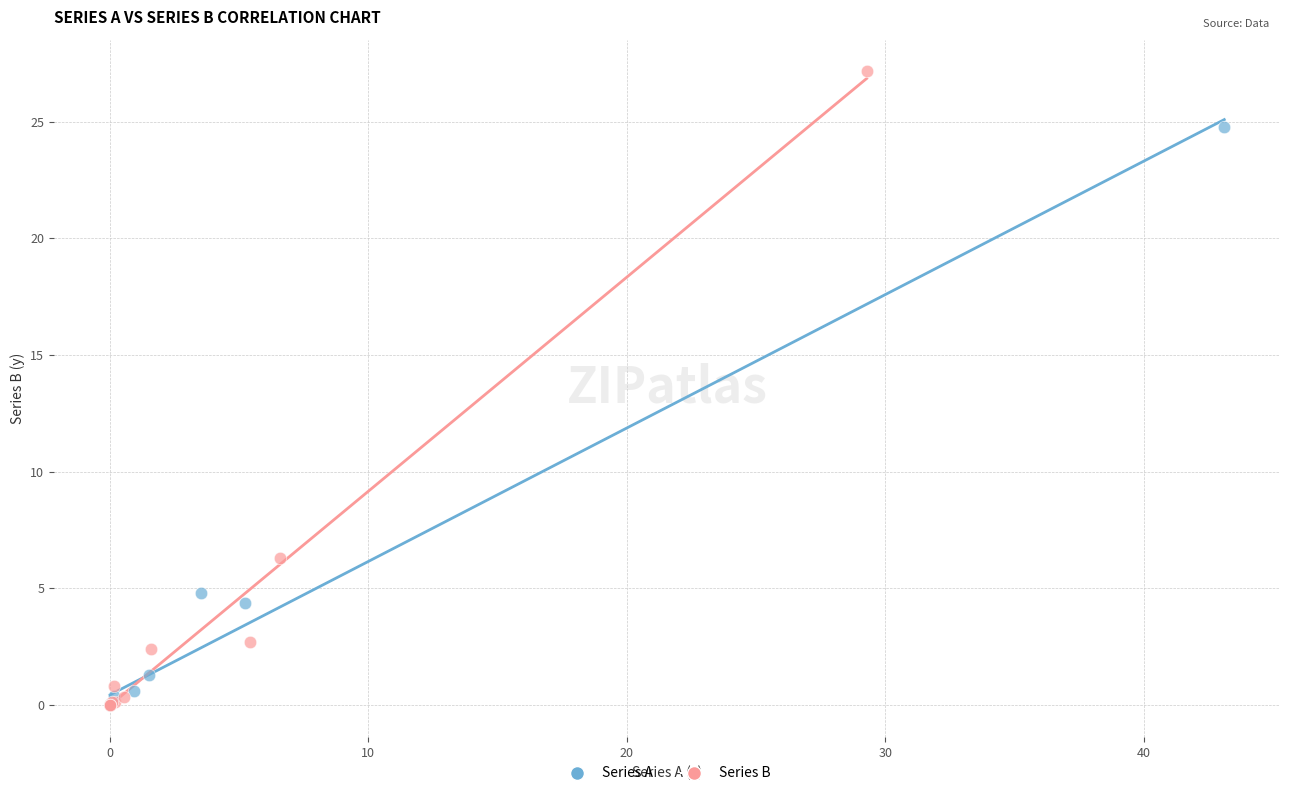

Which series contains the highest Y value?

Series B